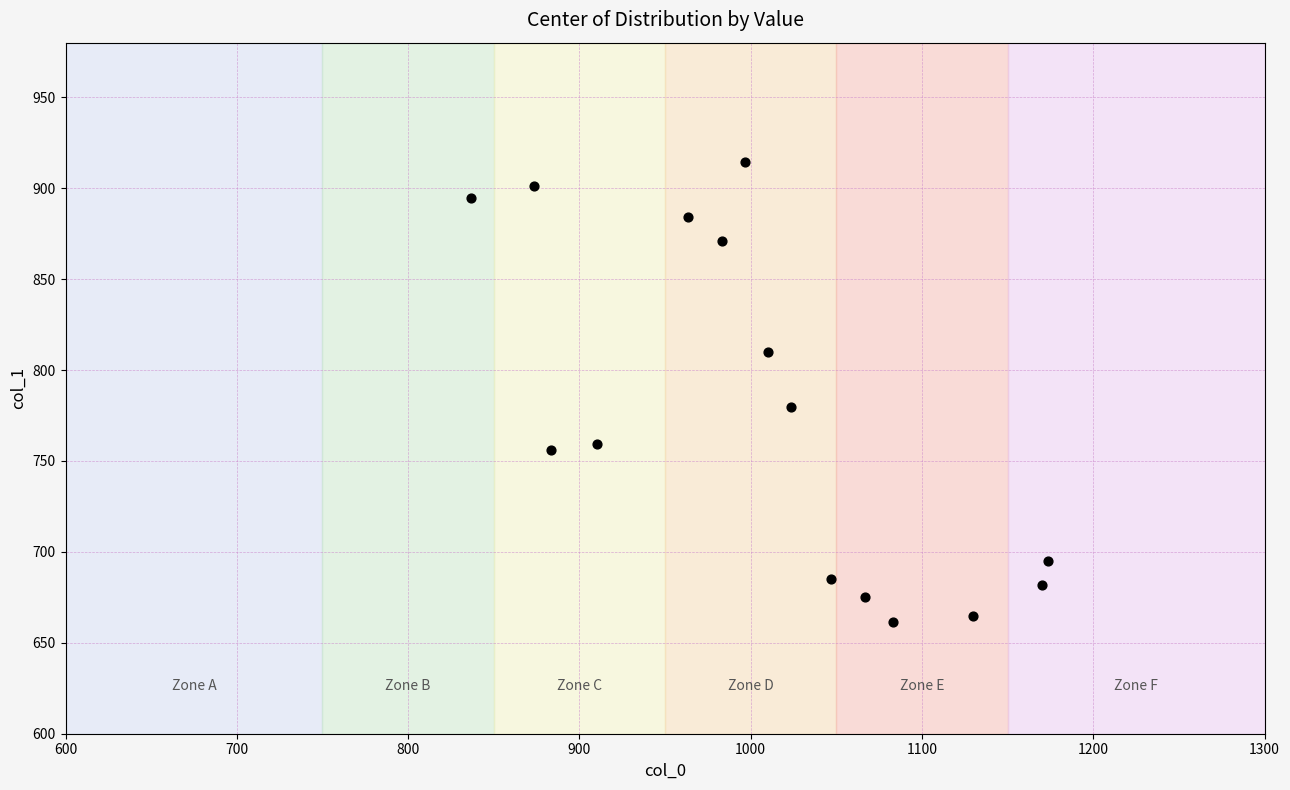

What Y value in the scatter plot is closest to 788?

779.6